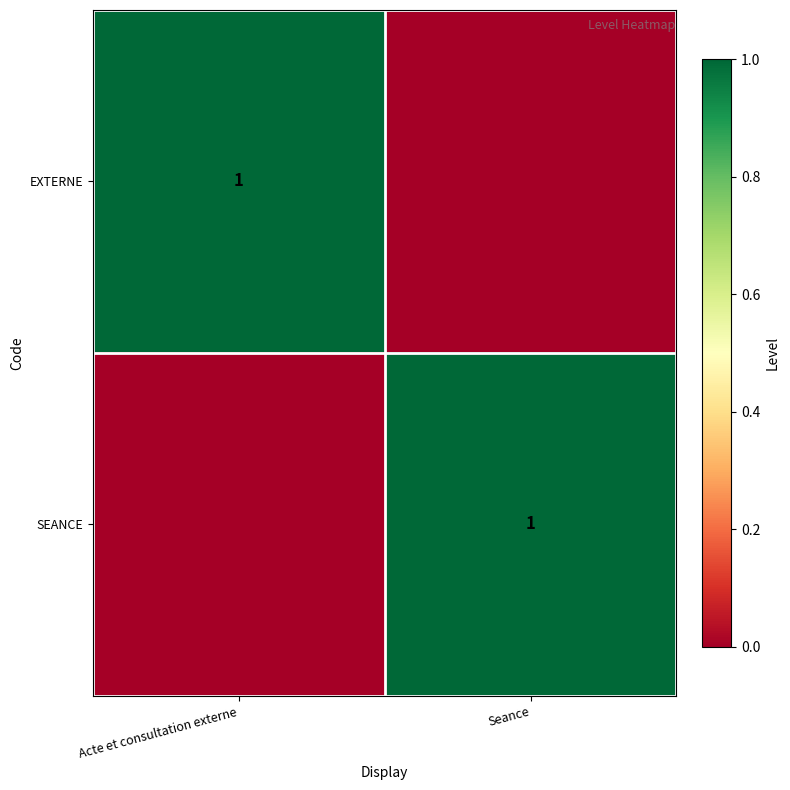

The value of SEANCE at Seance is 1. True or false?

True